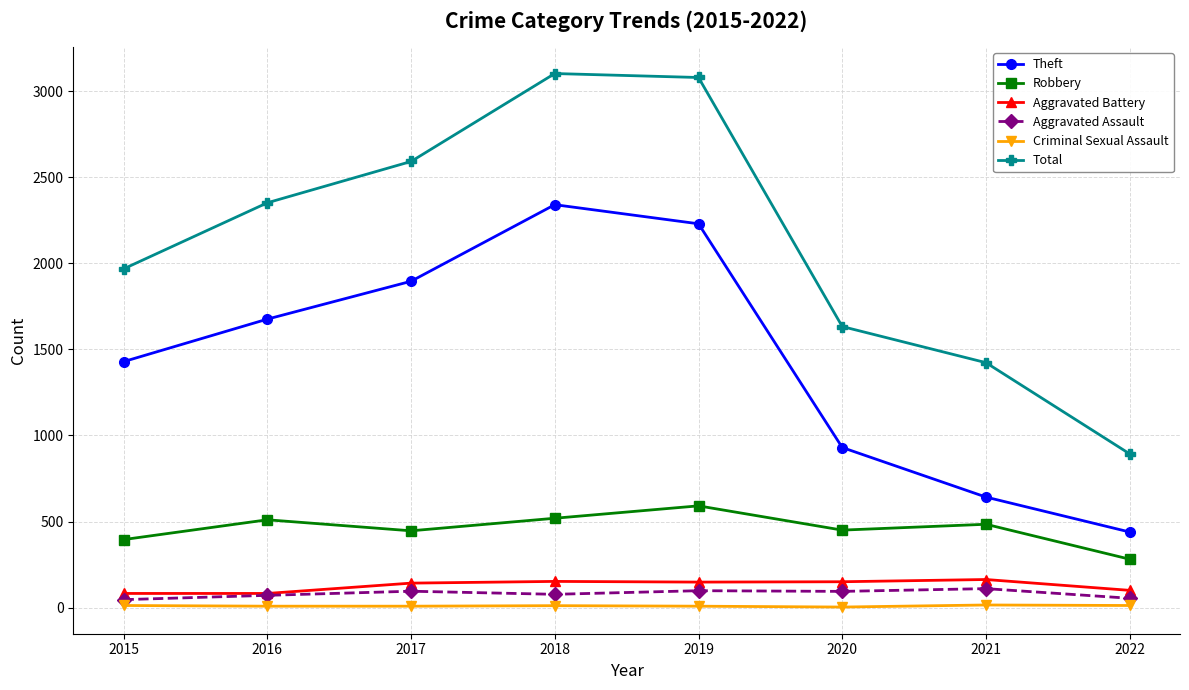

What is the maximum value shown in the chart?

3103